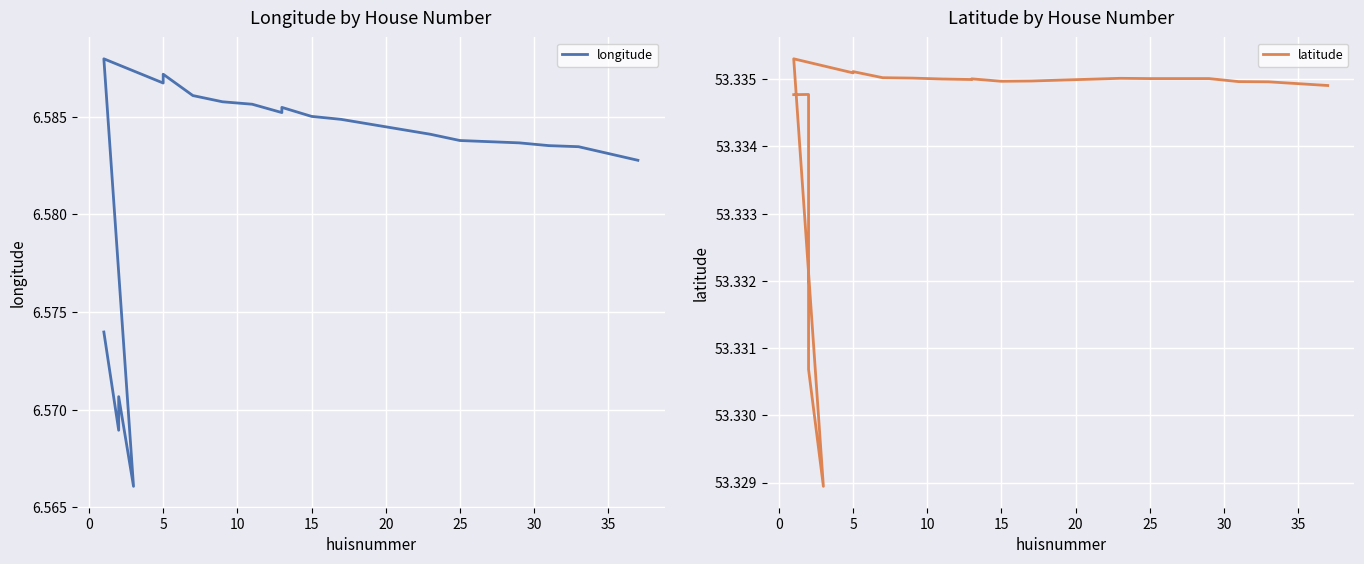

Is it true that longitude equals 9.8 at 25?

False